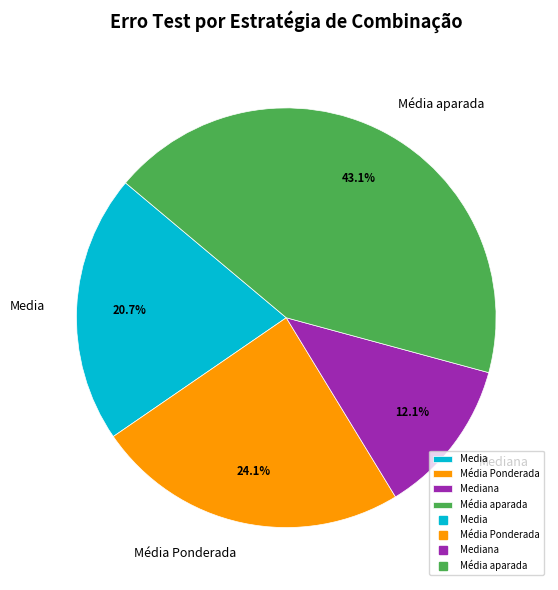

How many slices are in this pie chart?

4